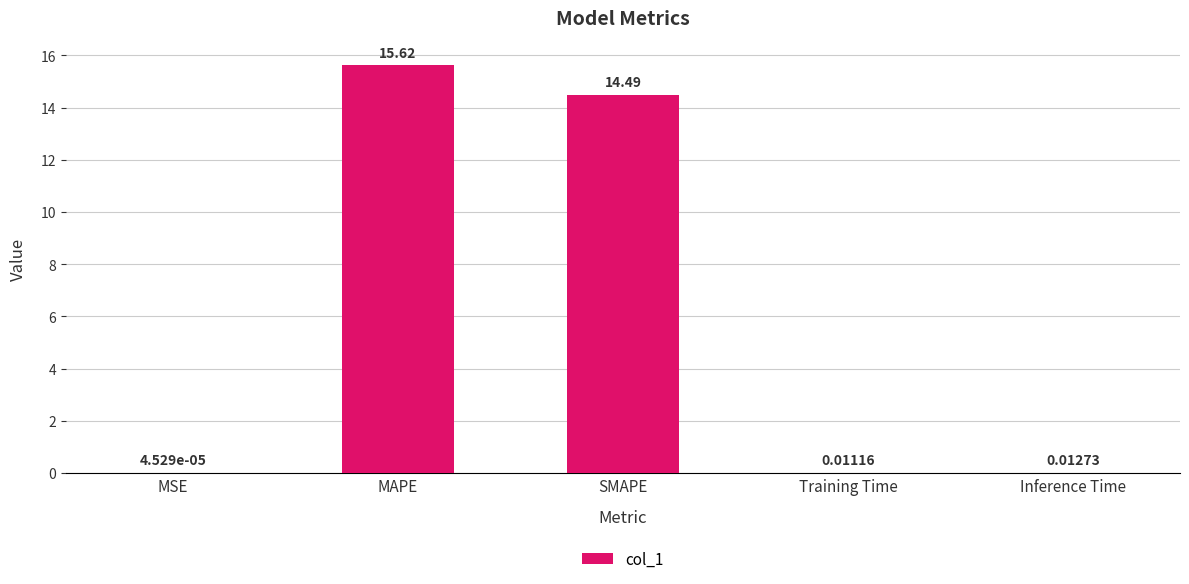

What is the ratio of the value at MAPE to the value at SMAPE?

1.1